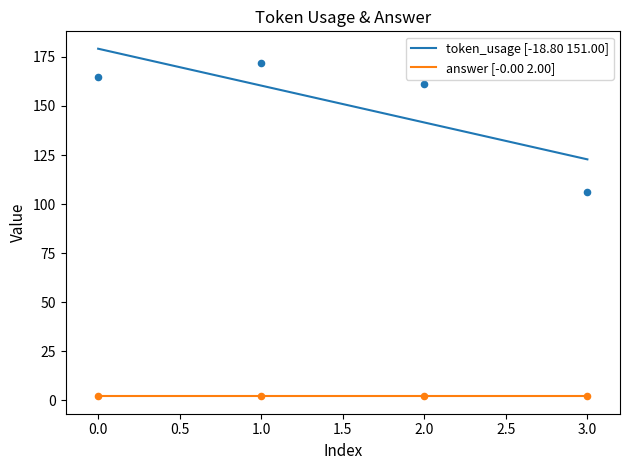

Which has a higher value, 3 or 2?

2